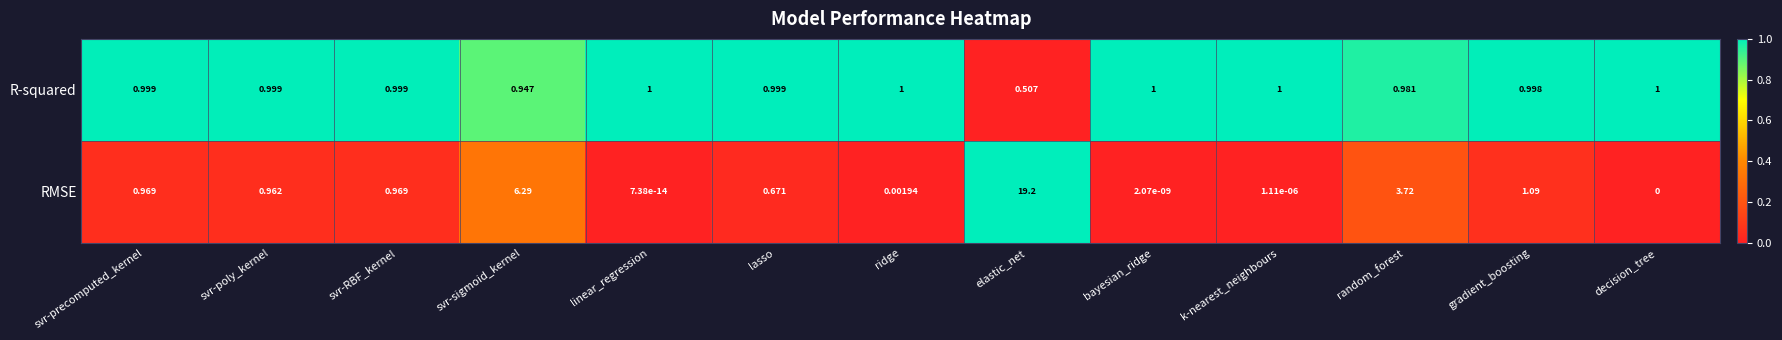

At how many categories does at least one series exceed 0?

13